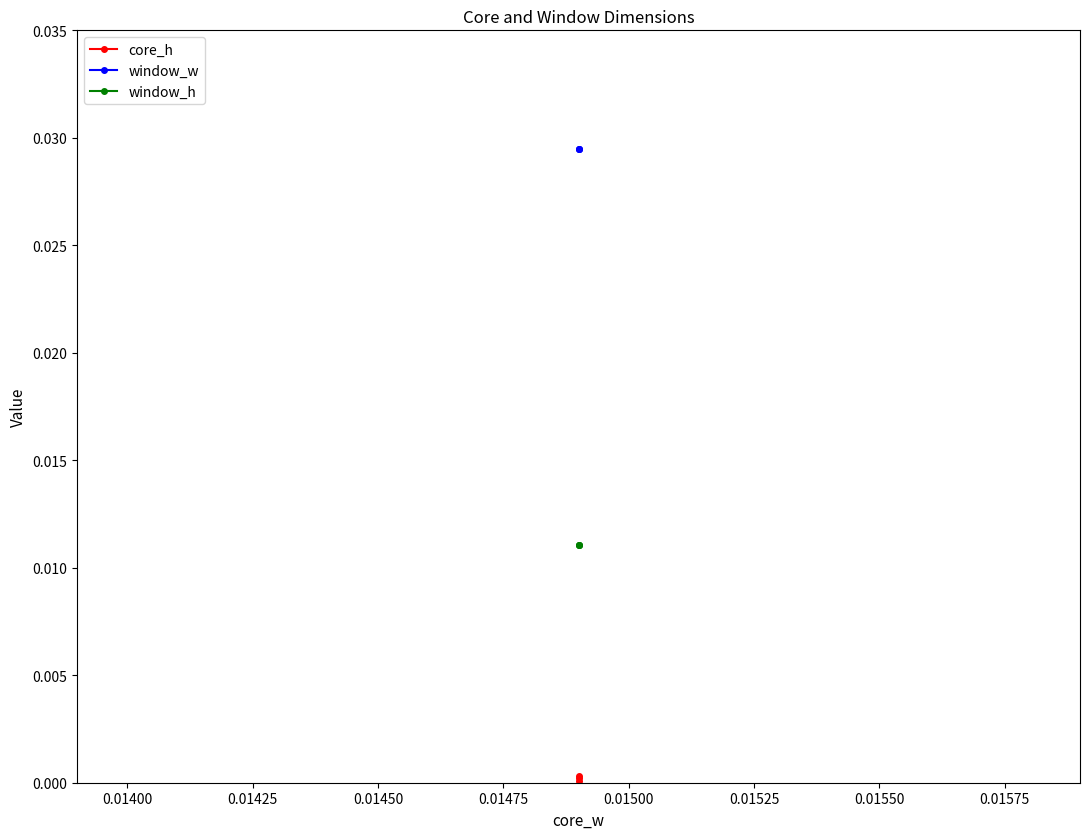

Which series has the widest spread of values?

core_h